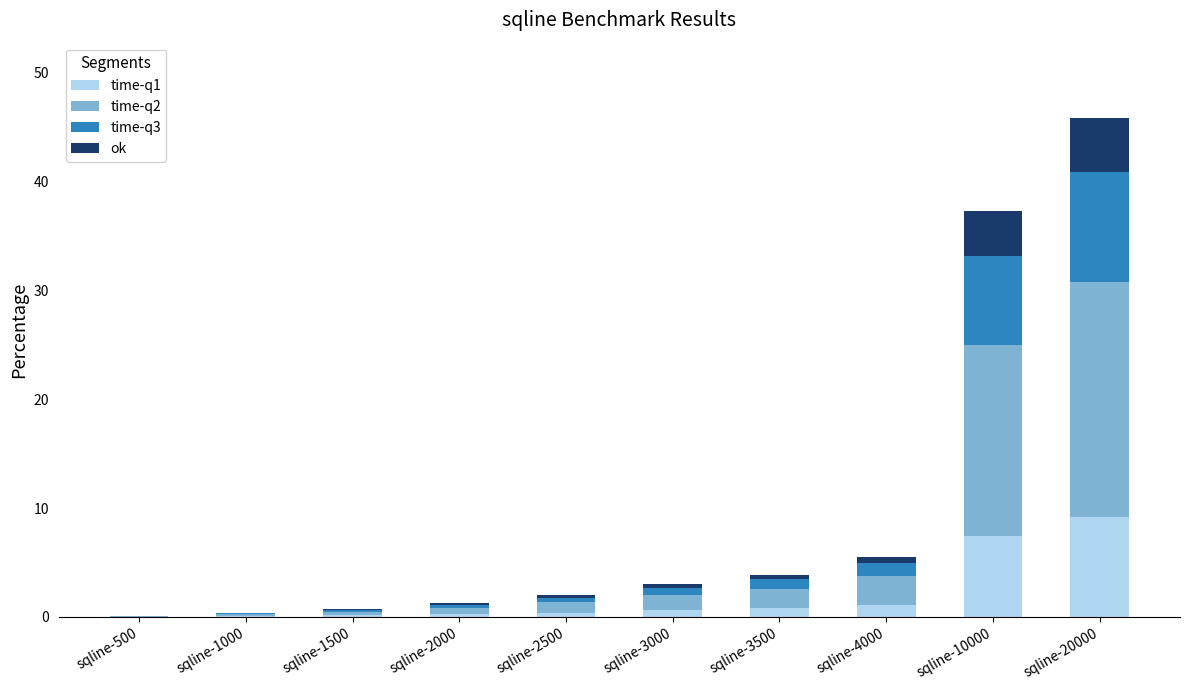

The time-q1 series shows 0.6 at sqline-3000. True or false?

True